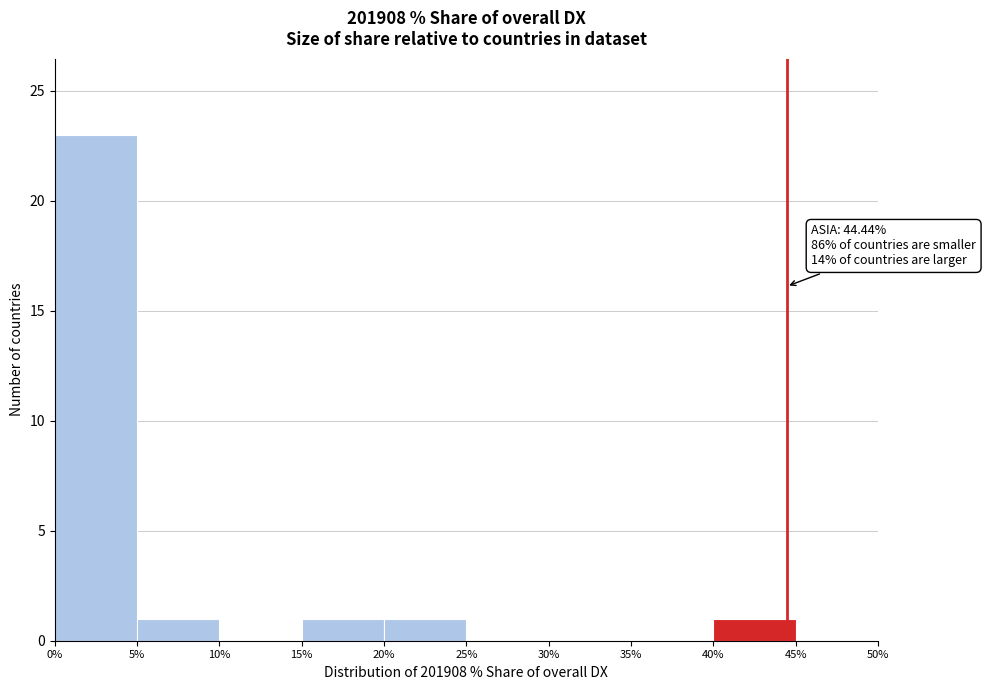

Over which range of the x-axis is the bar tallest?

0% to 5%